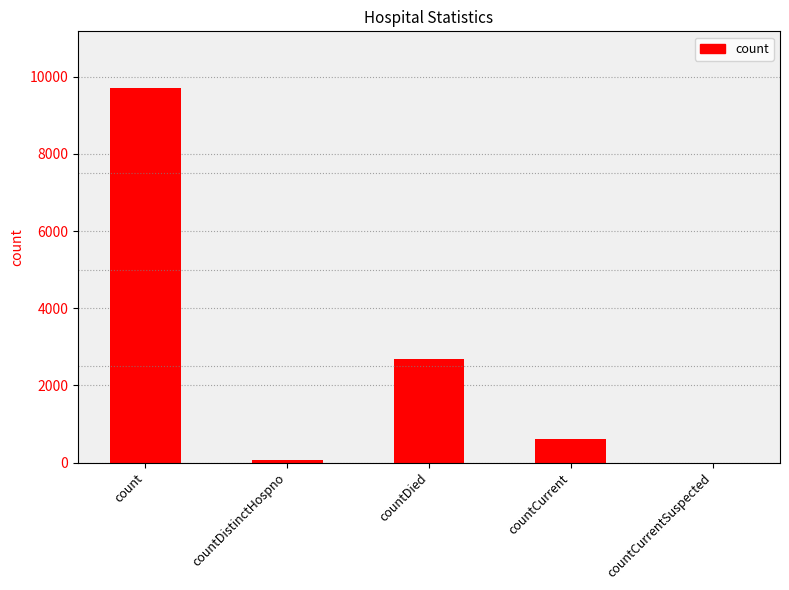

What is the change in value from countDistinctHospno to countDied?

+2618